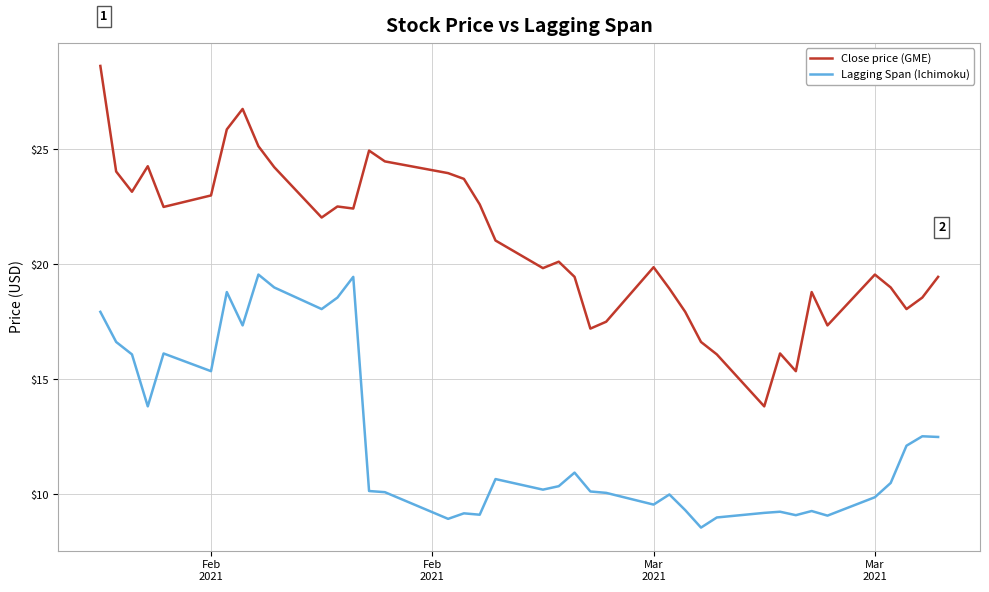

Which series has the widest spread of values?

Close price (GME)